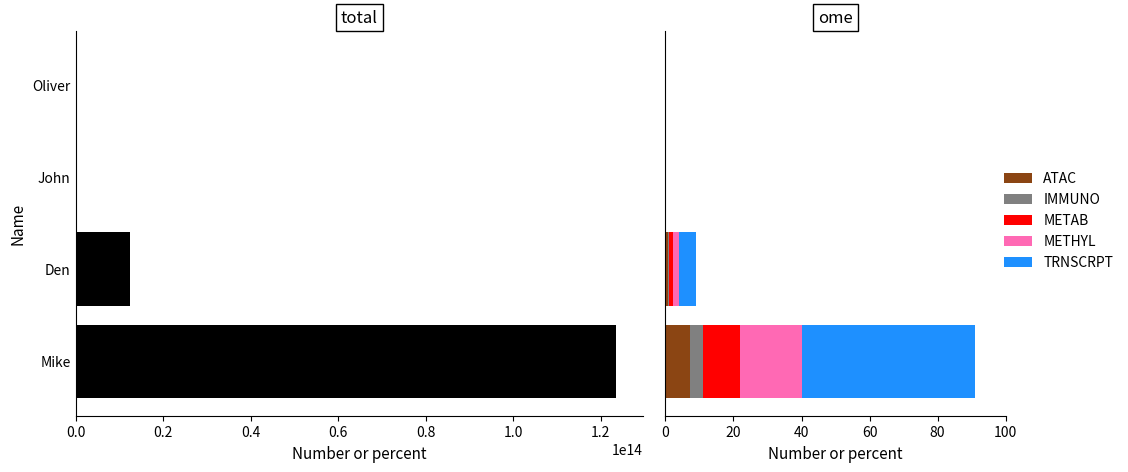

What is the maximum value for METHYL?

18.2